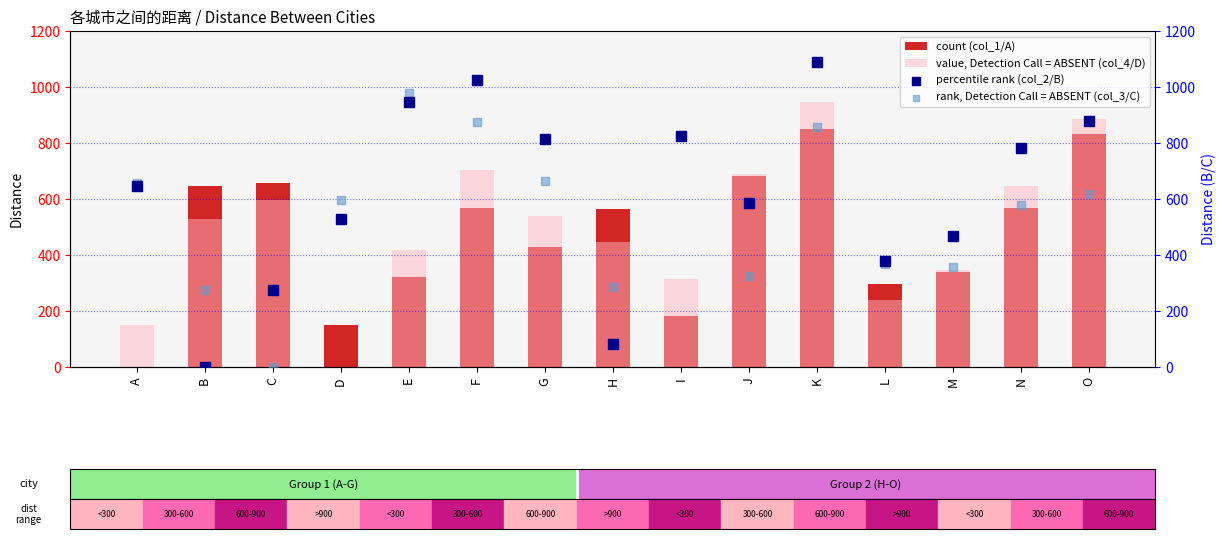

Which series has the largest Y range (max minus min)?

percentile rank (col_2/B)